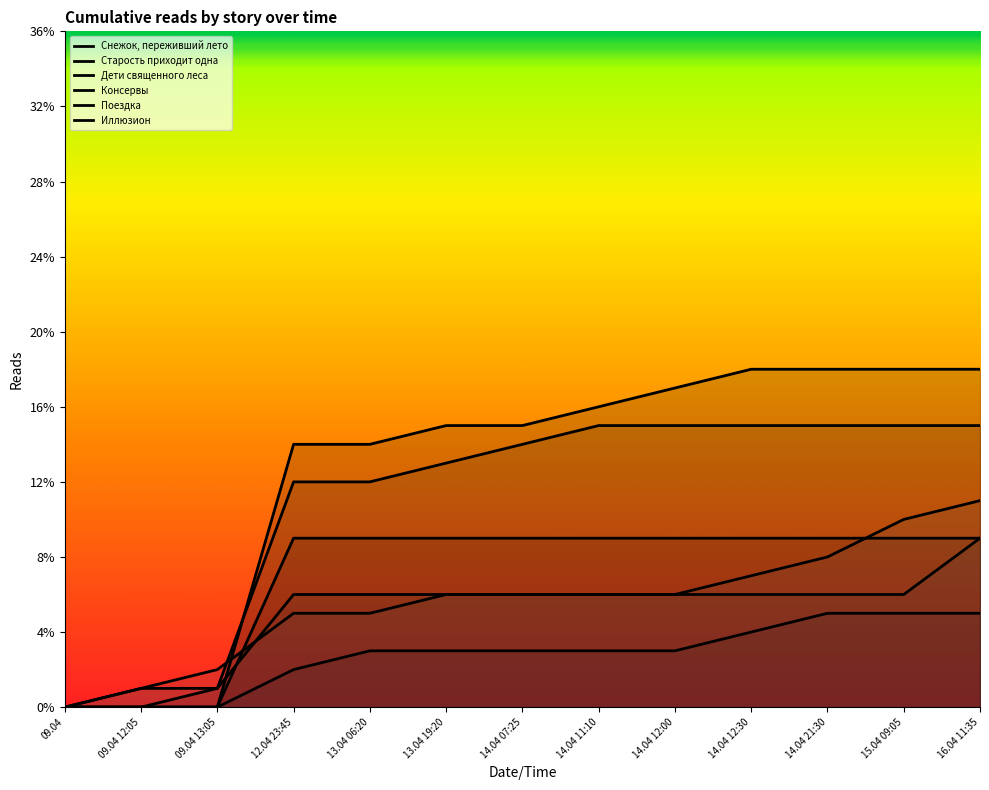

How many values in Поездка are above zero?

12